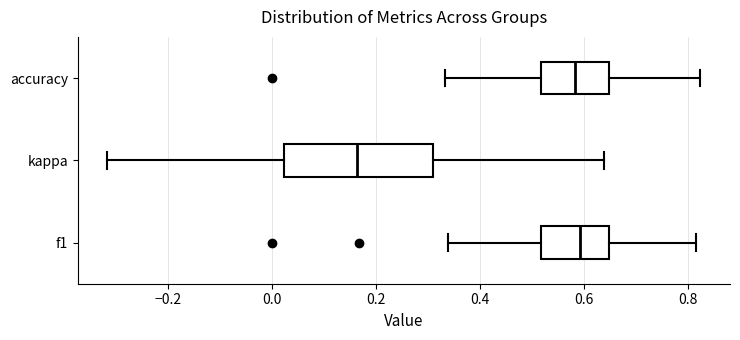

Reading bottom to top, read every box against the x-axis: the position of its median line, the range the box covers, and the ends of its whiskers. The values are not printed on the chart, so give them approximately, as read against the axis.

f1: median 0.60, box 0.52 to 0.64, whiskers 0.34 to 0.82
kappa: median 0.16, box 0.02 to 0.32, whiskers -0.32 to 0.64
accuracy: median 0.58, box 0.52 to 0.64, whiskers 0.34 to 0.82